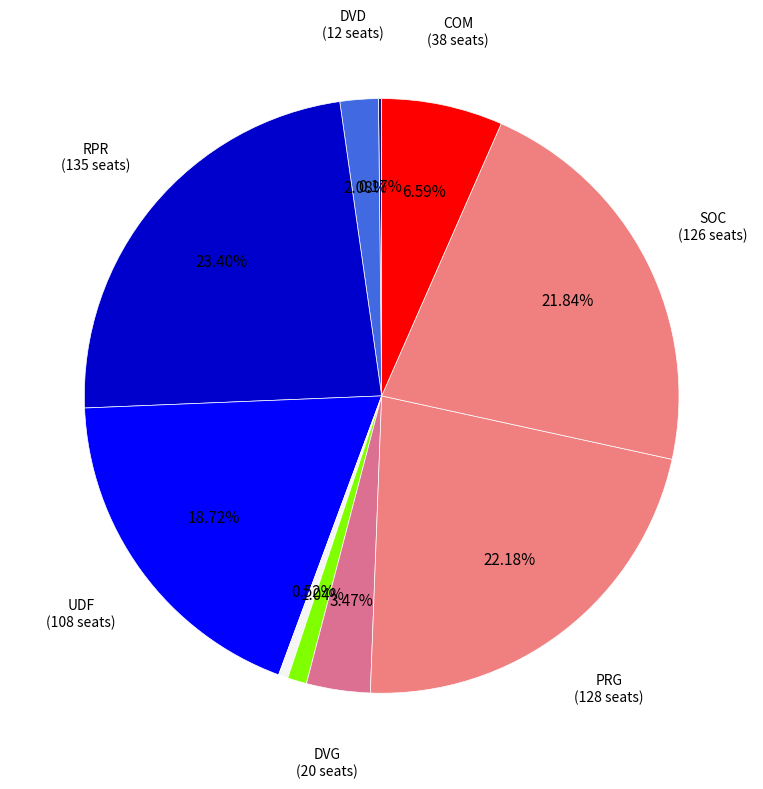

Which category has the biggest portion of the pie?

RPR